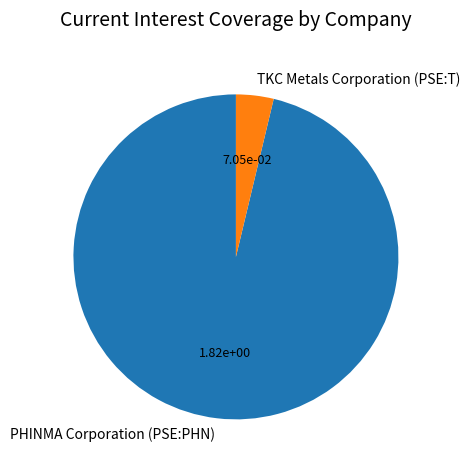

Do TKC Metals Corporation (PSE:T) and PHINMA Corporation (PSE:PHN) together represent more than half of the pie?

Yes